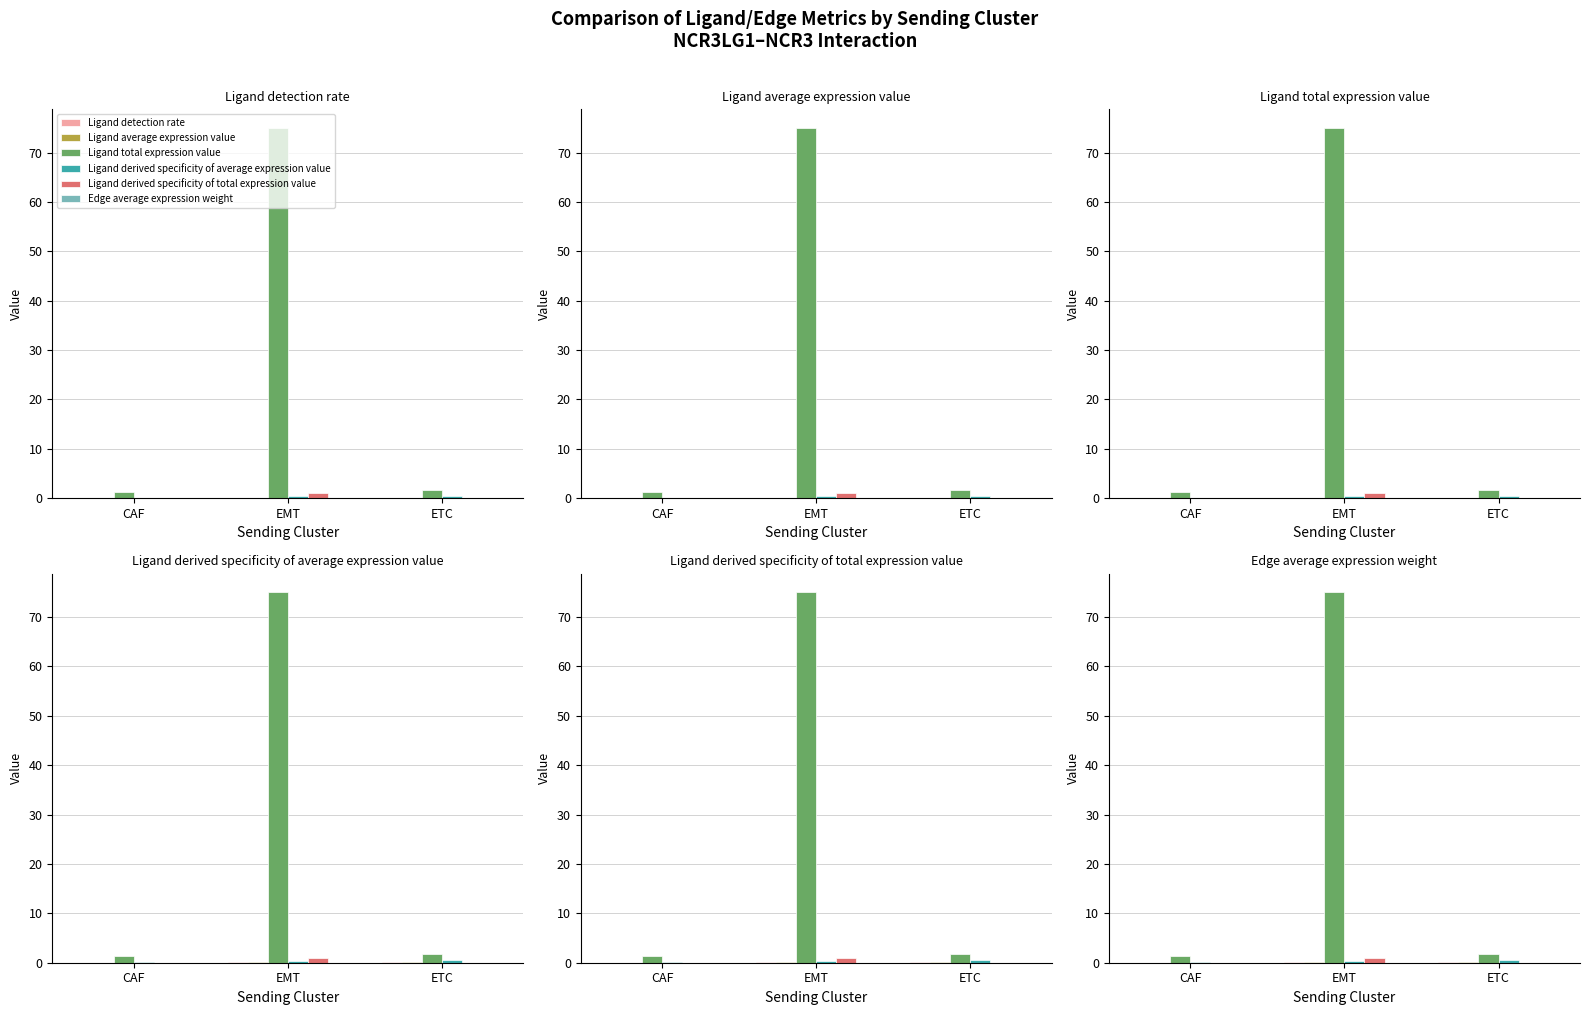

What is the label of the 2nd bar from the left?

EMT